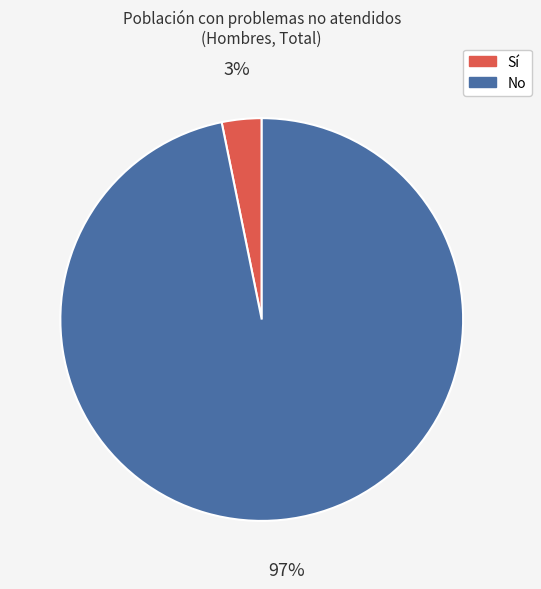

Rank the categories by value from highest to lowest.

No, Sí